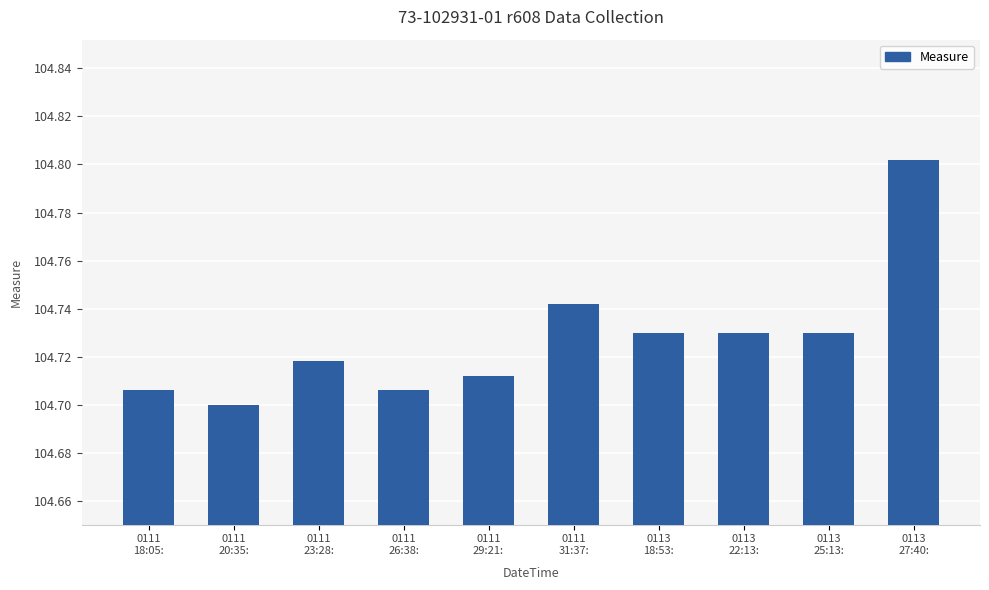

How many values are between 104 and 105?

10